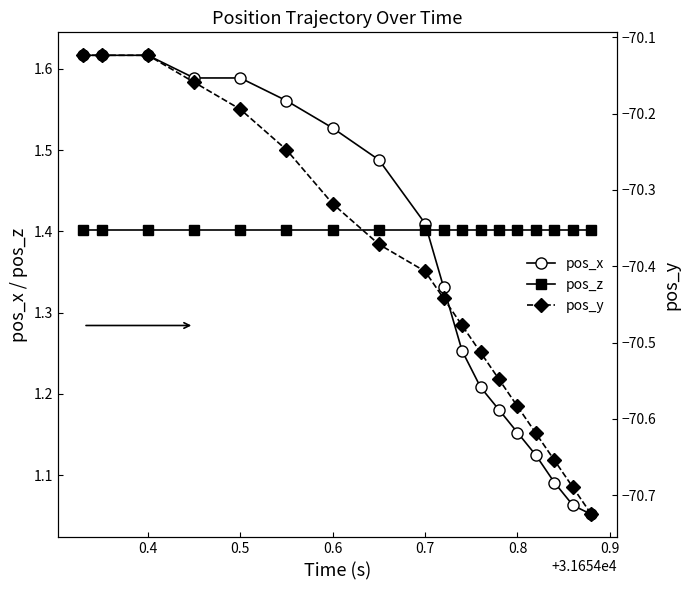

True or false: pos_z has more than 0 interior local peaks.

False